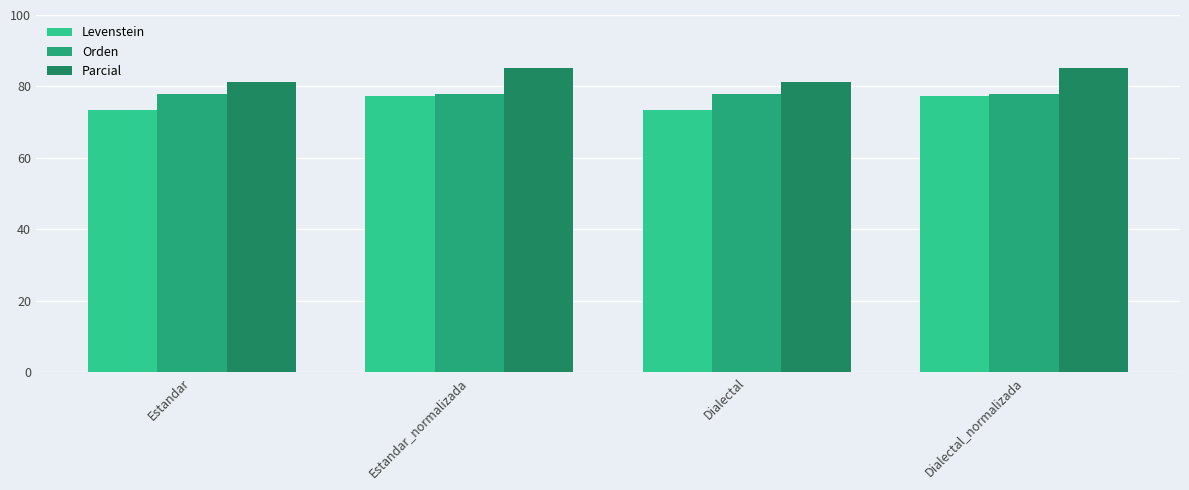

What is the difference between the Parcial values at Estandar and Dialectal_normalizada?

4.0